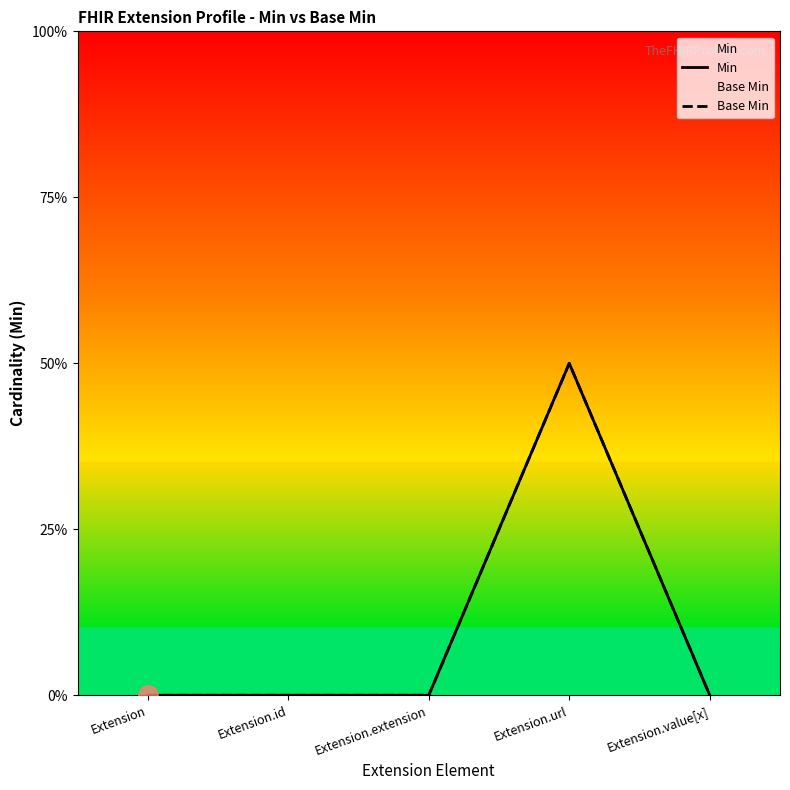

How many values in Min are above zero?

1